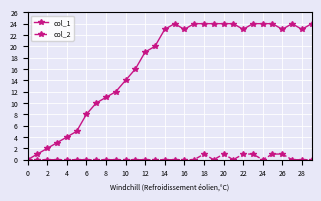

What is the greatest value displayed?

24